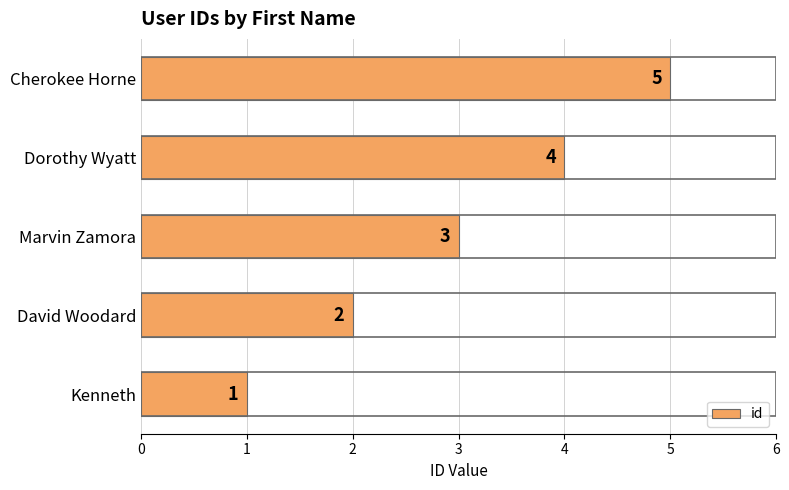

List the labels in order of value, smallest first.

Kenneth, David Woodard, Marvin Zamora, Dorothy Wyatt, Cherokee Horne